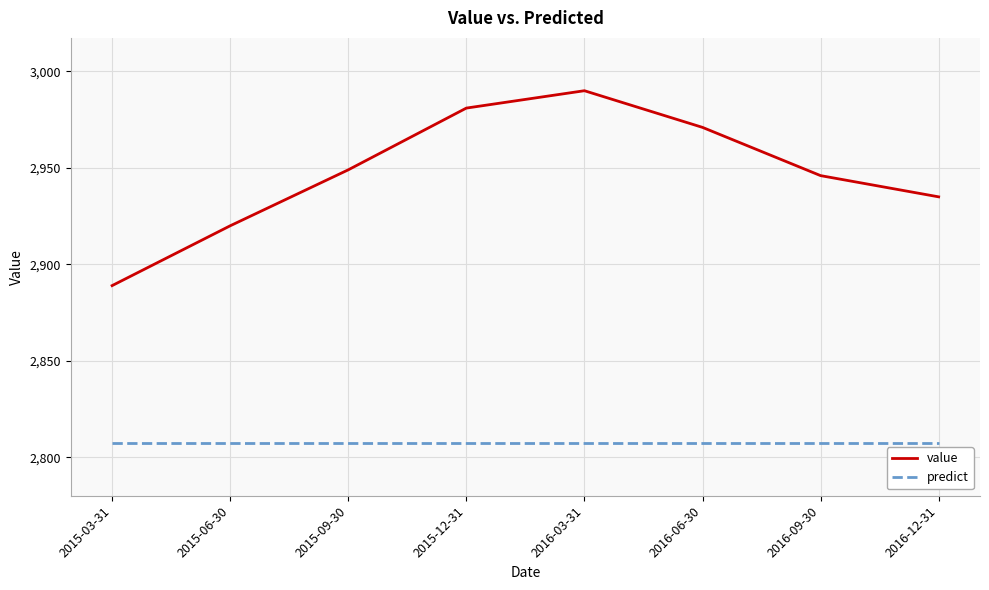

What is the average value of the value series?

2947.6